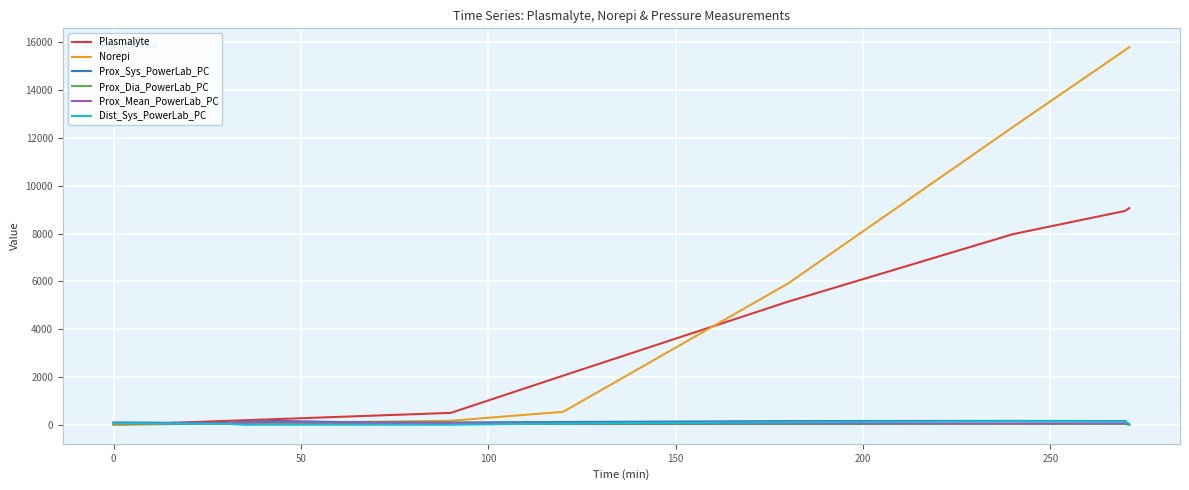

Which series has the largest range (max minus min)?

Norepi